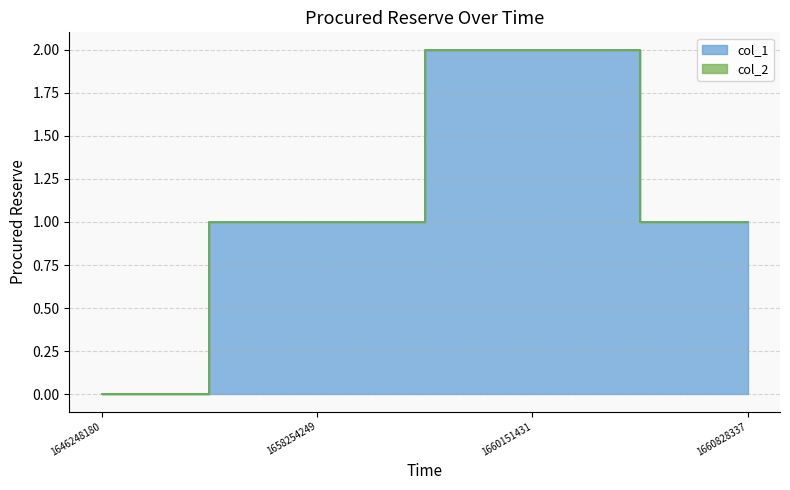

True or false: the data has more than 0 interior local peaks.

True